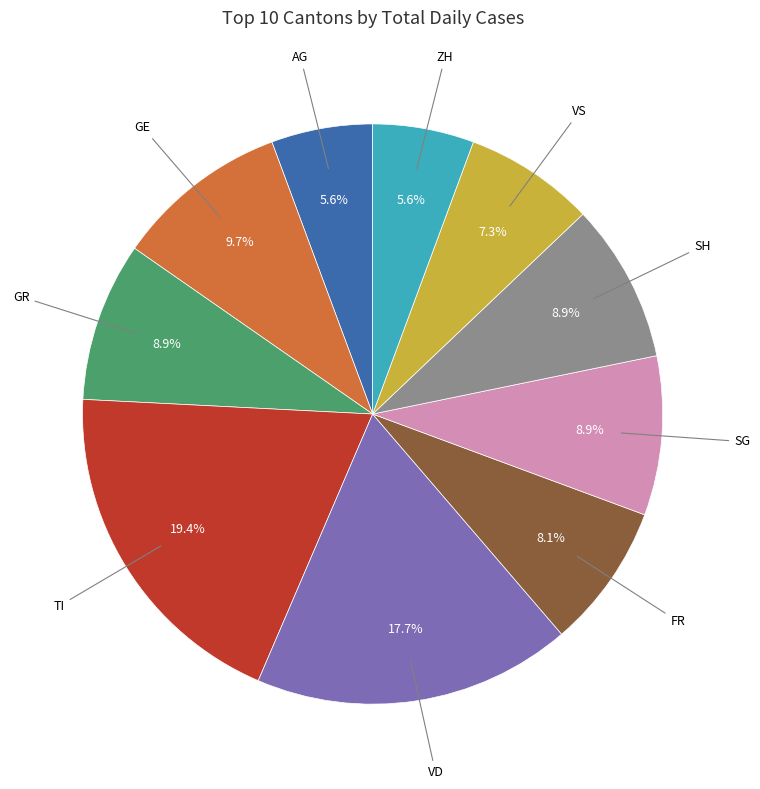

Approximately how many times larger is the value at TI compared to SH?

2.2